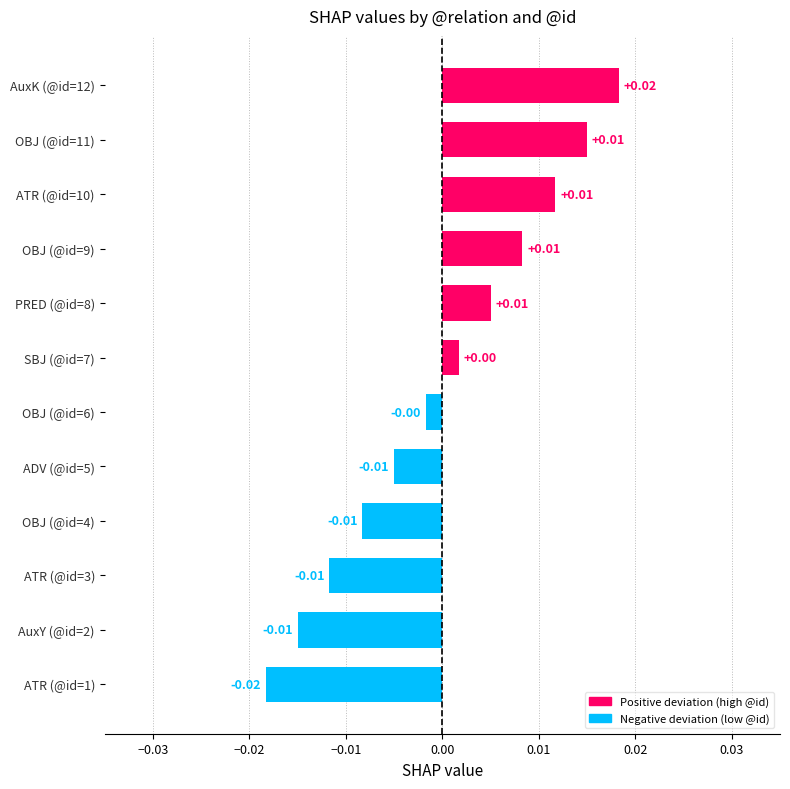

Which has a higher value, ATR (@id=1) or OBJ (@id=9)?

OBJ (@id=9)